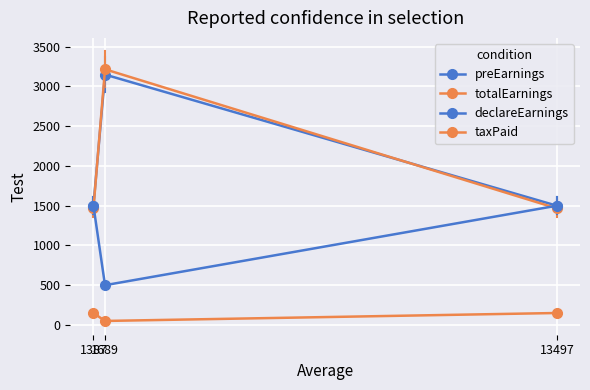

How many categories are shown in the chart?

3